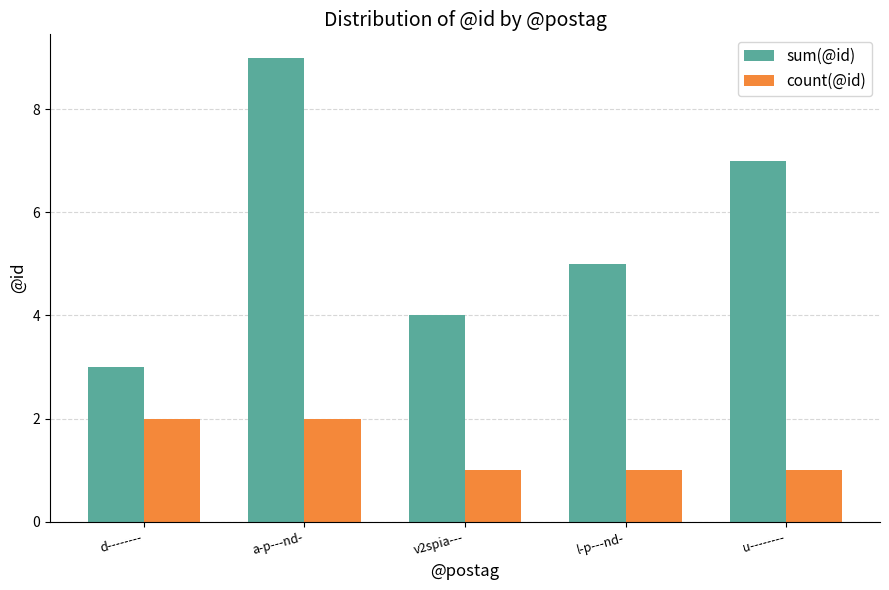

Rank the categories by sum(@id) value from lowest to highest.

d--------, v2spia---, l-p---nd-, u--------, a-p---nd-